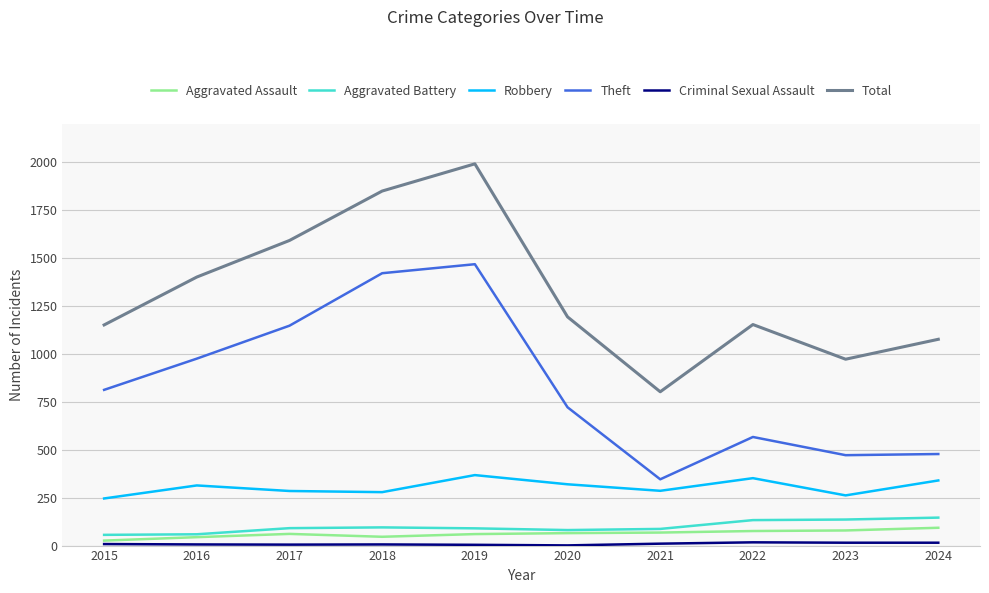

What is the difference between the second highest and second lowest values in the Theft series?

950